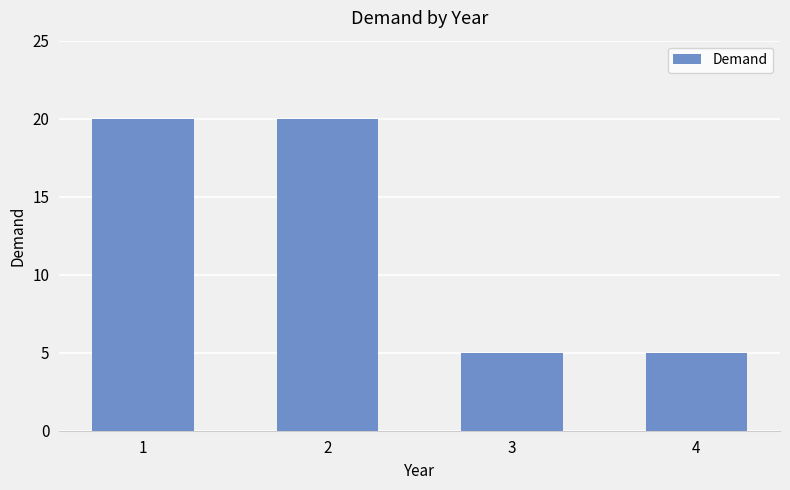

What is the difference between the values at 4 and 1?

15